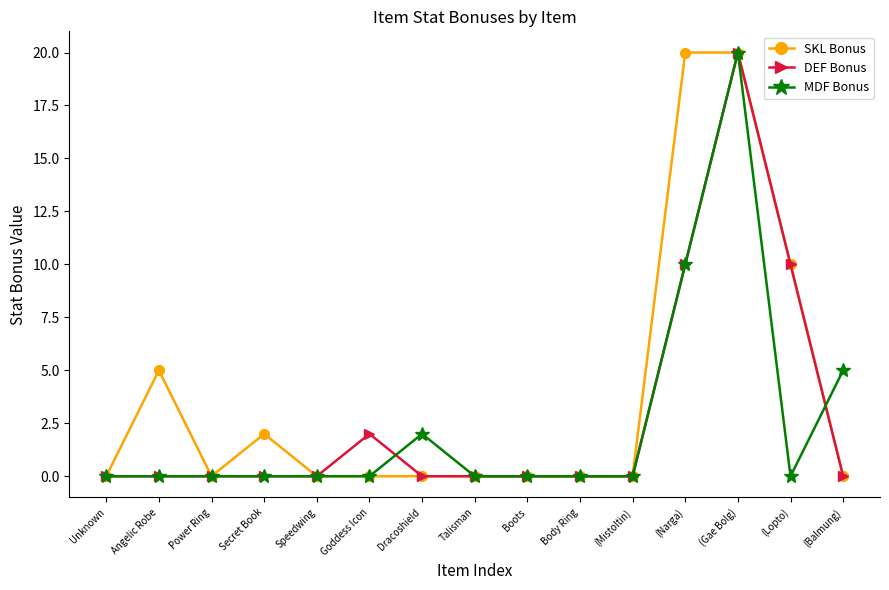

At which category is the sum across all series the highest?

(Gae Bolg)